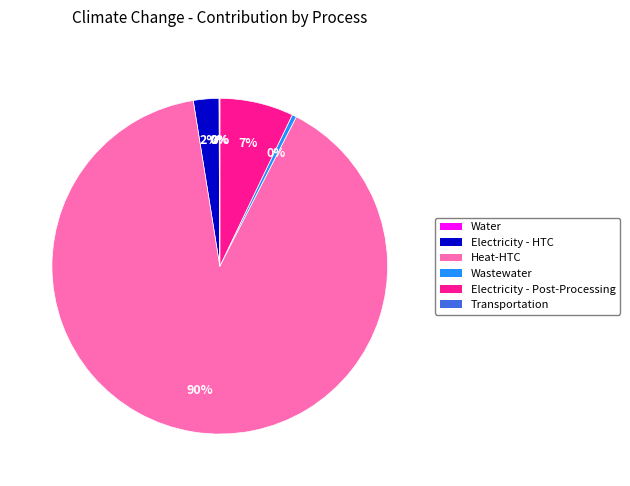

Is there any slice that represents more than half of the pie?

Yes